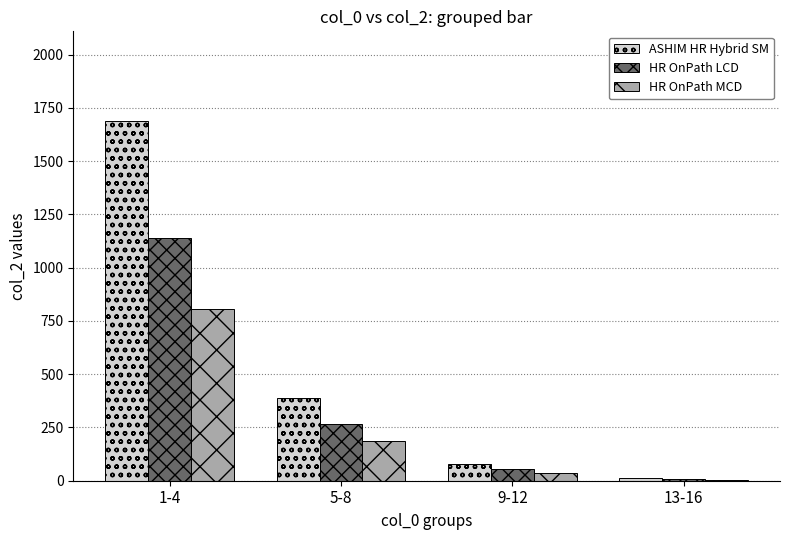

Which series has the largest total across all categories?

ASHIM HR Hybrid SM